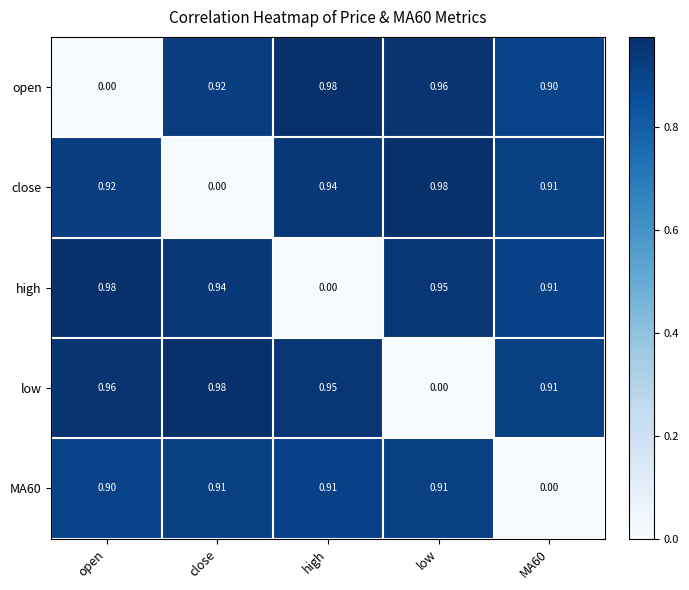

How many categories are shown in the chart?

5